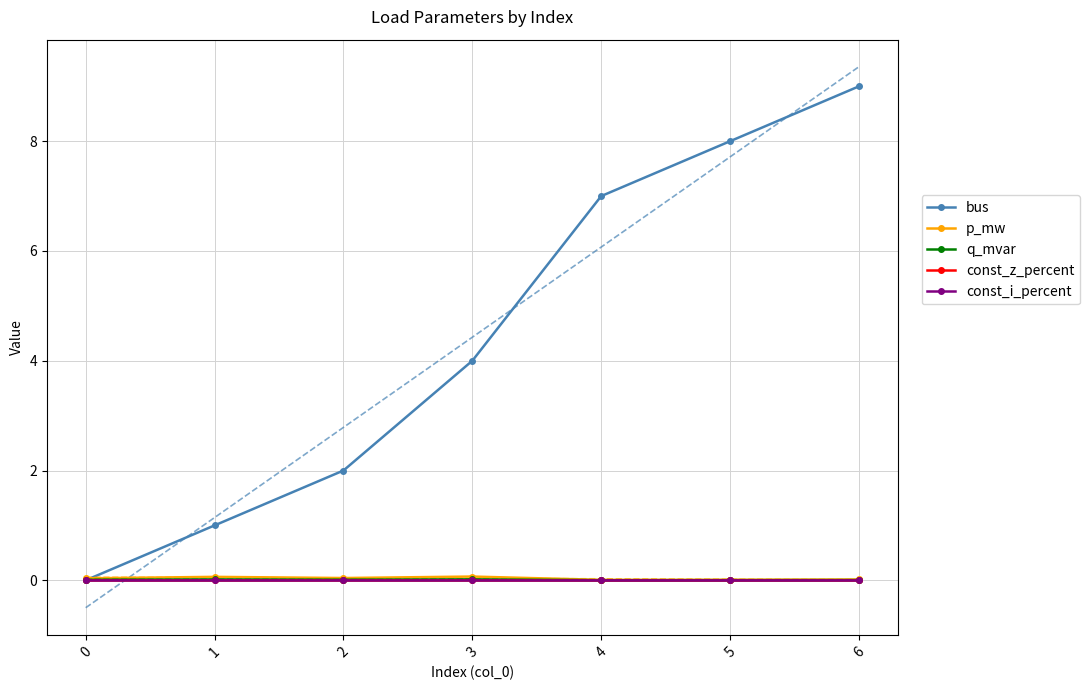

How many lines are shown in the chart?

5